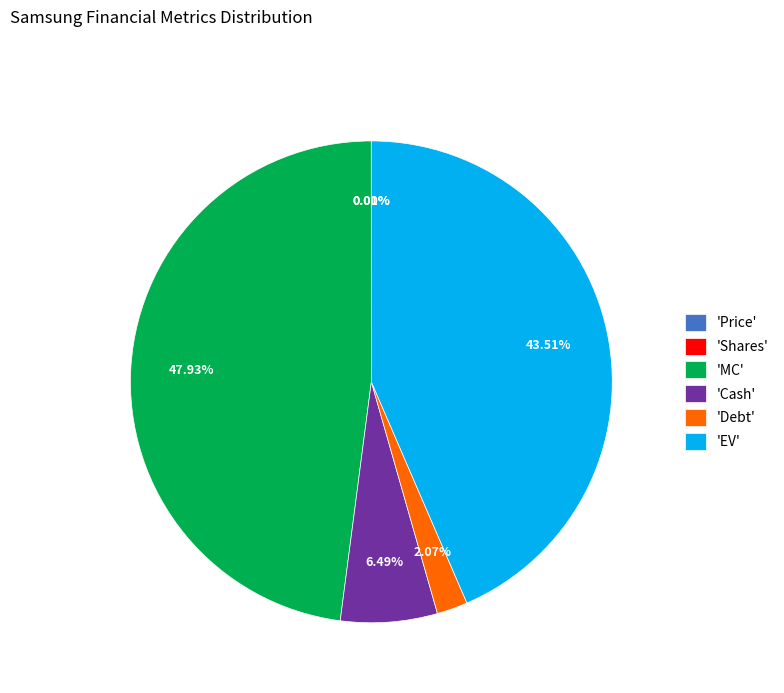

Approximately how many times larger is the value at 'MC' compared to 'Debt'?

23.2